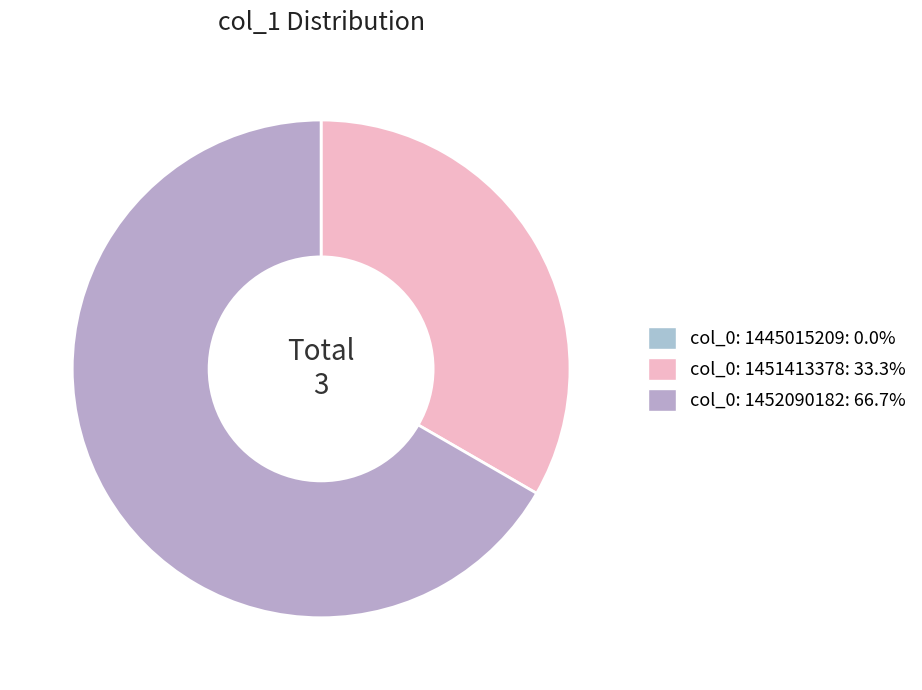

True or false: col_0: 1452090182 accounts for 61% of the total.

False